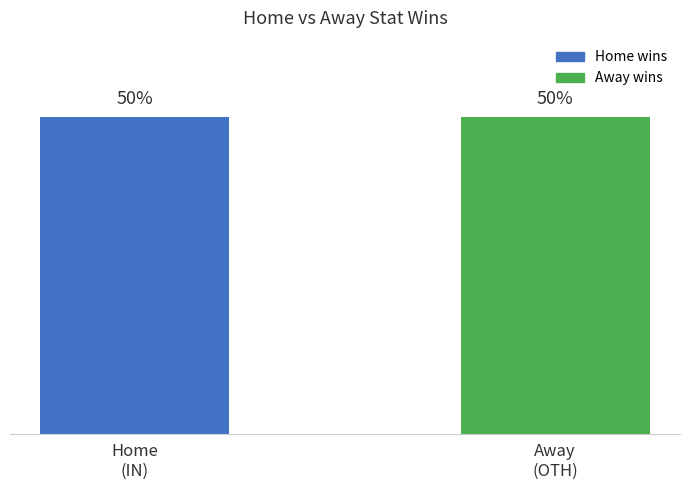

Does the chart contain stacked bars?

No